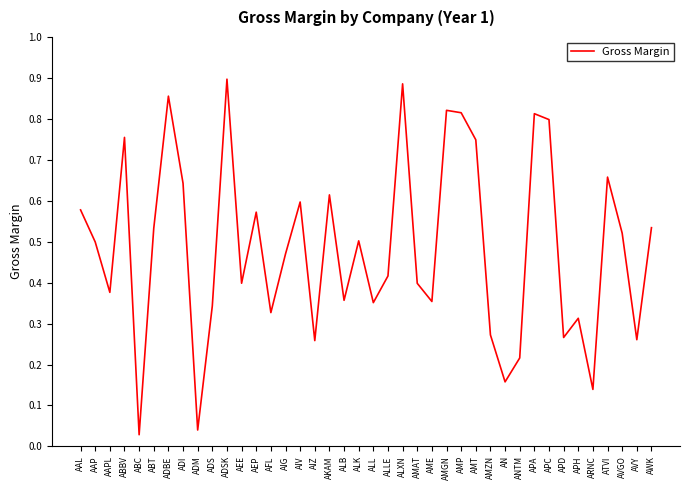

True or false: the data shows 0.4 at AIV.

False